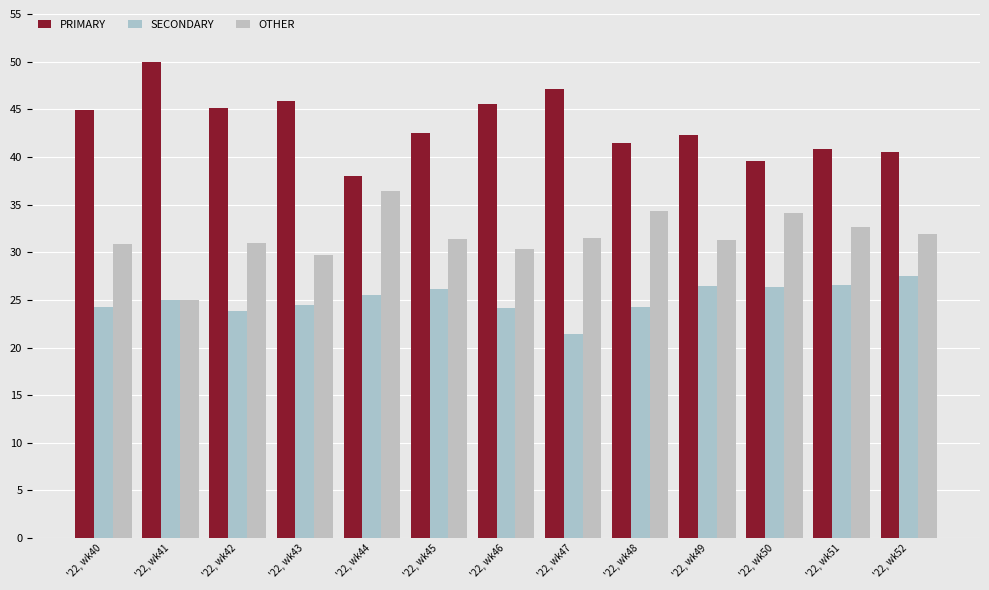

Reading left to right, list all the values displayed in this chart.

PRIMARY: 44.9	50.0	45.2	45.8	38.0	42.5	45.5	47.1	41.4	42.2	39.5	40.8	40.5
SECONDARY: 24.2	25.0	23.9	24.5	25.6	26.2	24.1	21.4	24.2	26.4	26.4	26.5	27.5
OTHER: 30.9	25.0	31.0	29.7	36.4	31.3	30.4	31.5	34.3	31.3	34.1	32.7	31.9